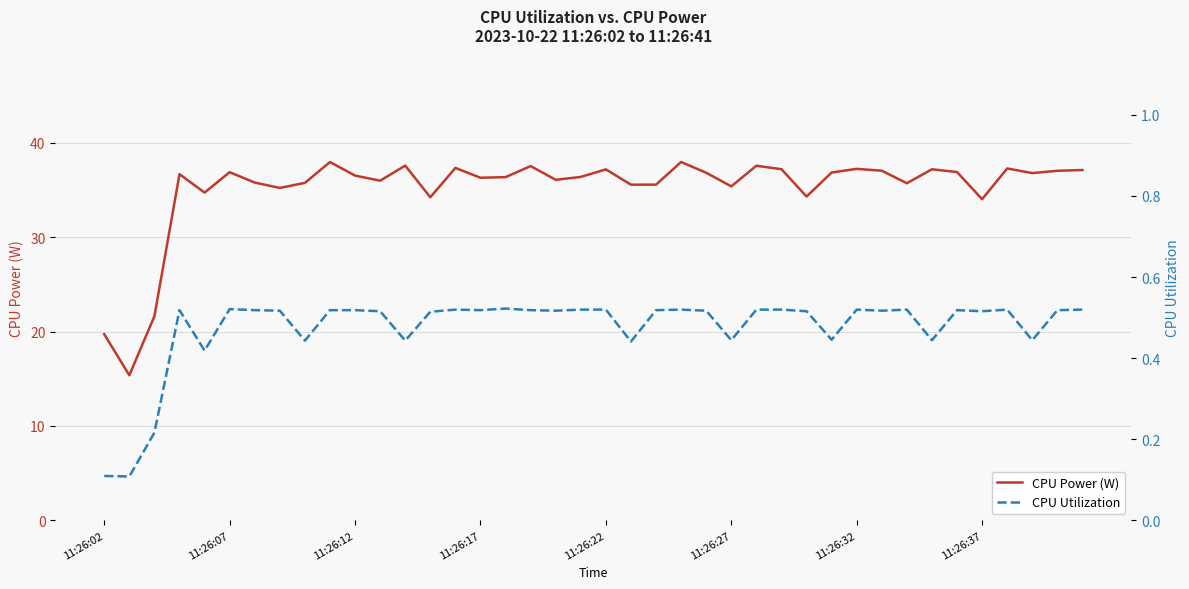

Count the number of data series in this chart.

2